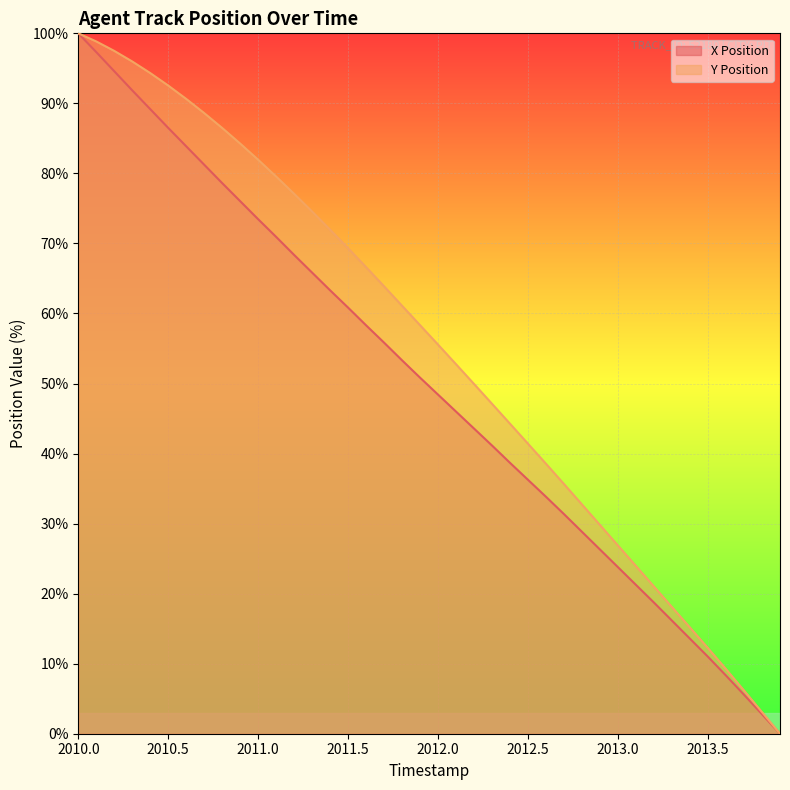

What are all the series names shown in the legend?

X Position, Y Position